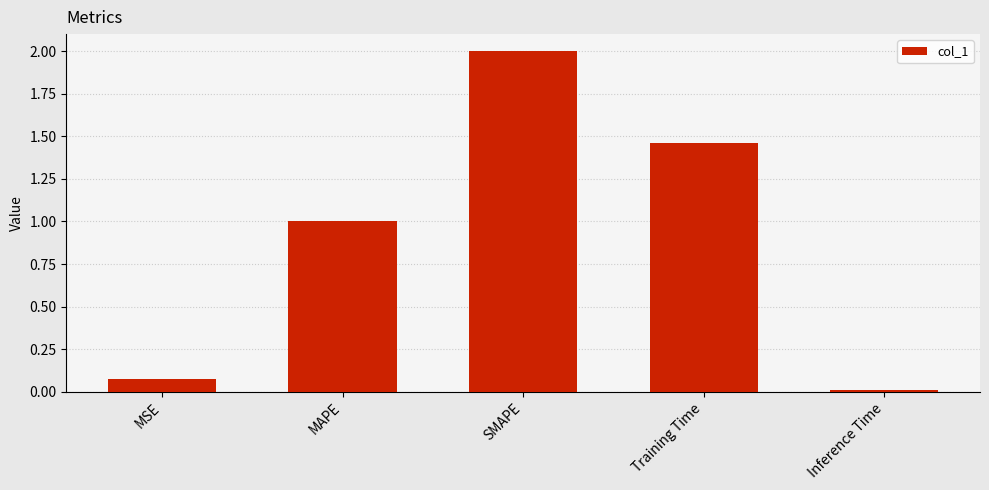

What is the greatest value displayed?

2.0